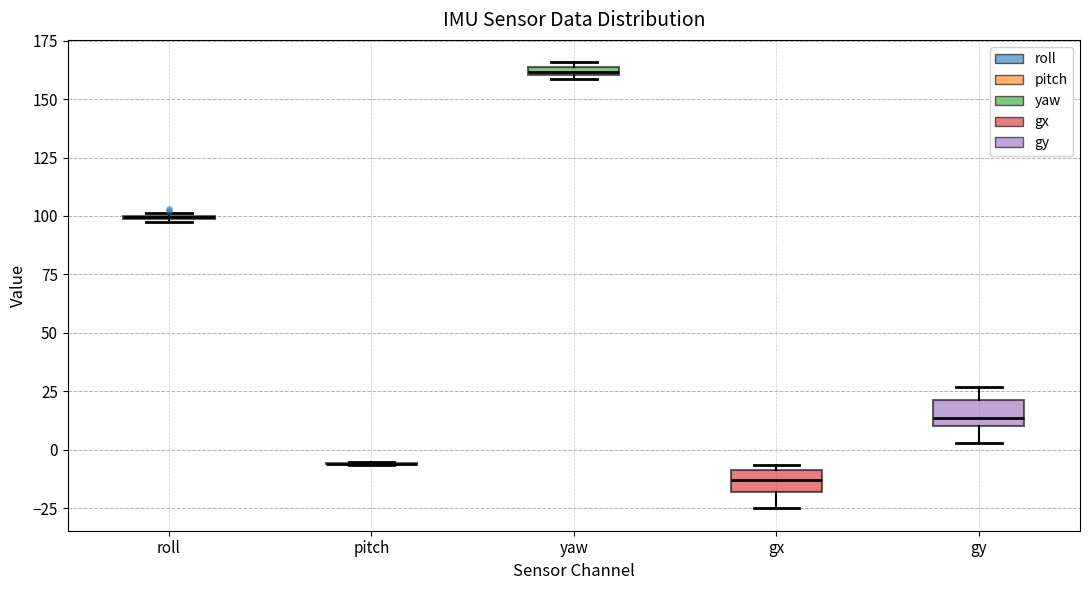

Where does the median line of the box for gx sit on the y-axis? The values are not printed on the chart, so give them approximately, as read against the axis.

-15